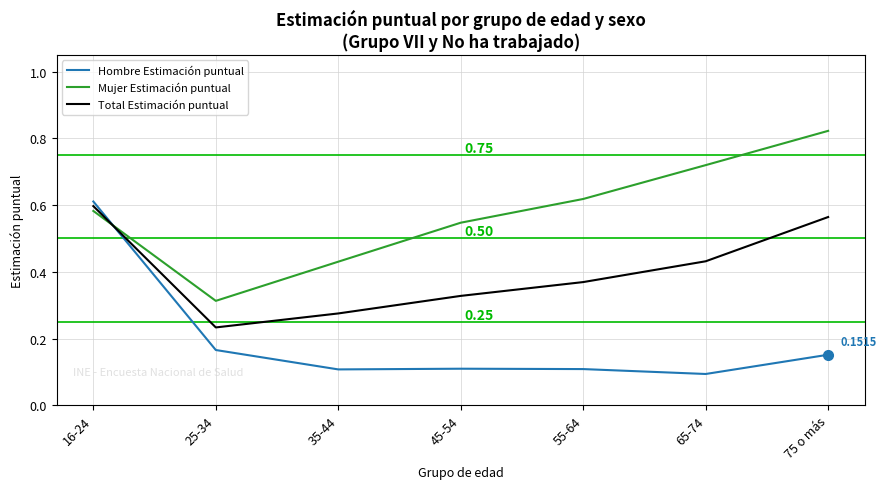

Rank the series by their maximum value, from lowest to highest.

Total Estimación puntual, Hombre Estimación puntual, Mujer Estimación puntual